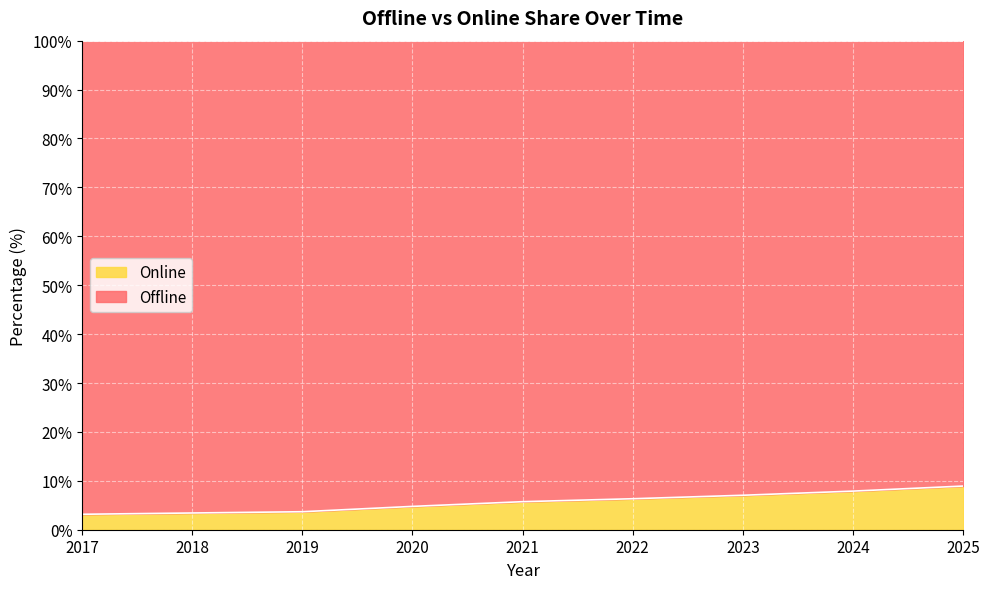

The value at 2021 is 5.7. True or false?

True